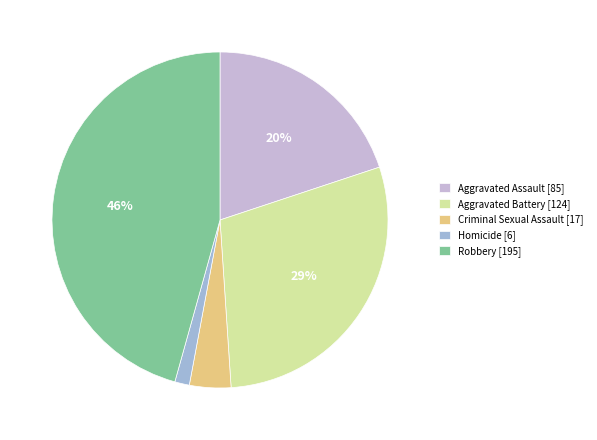

How many segments does this pie chart have?

5